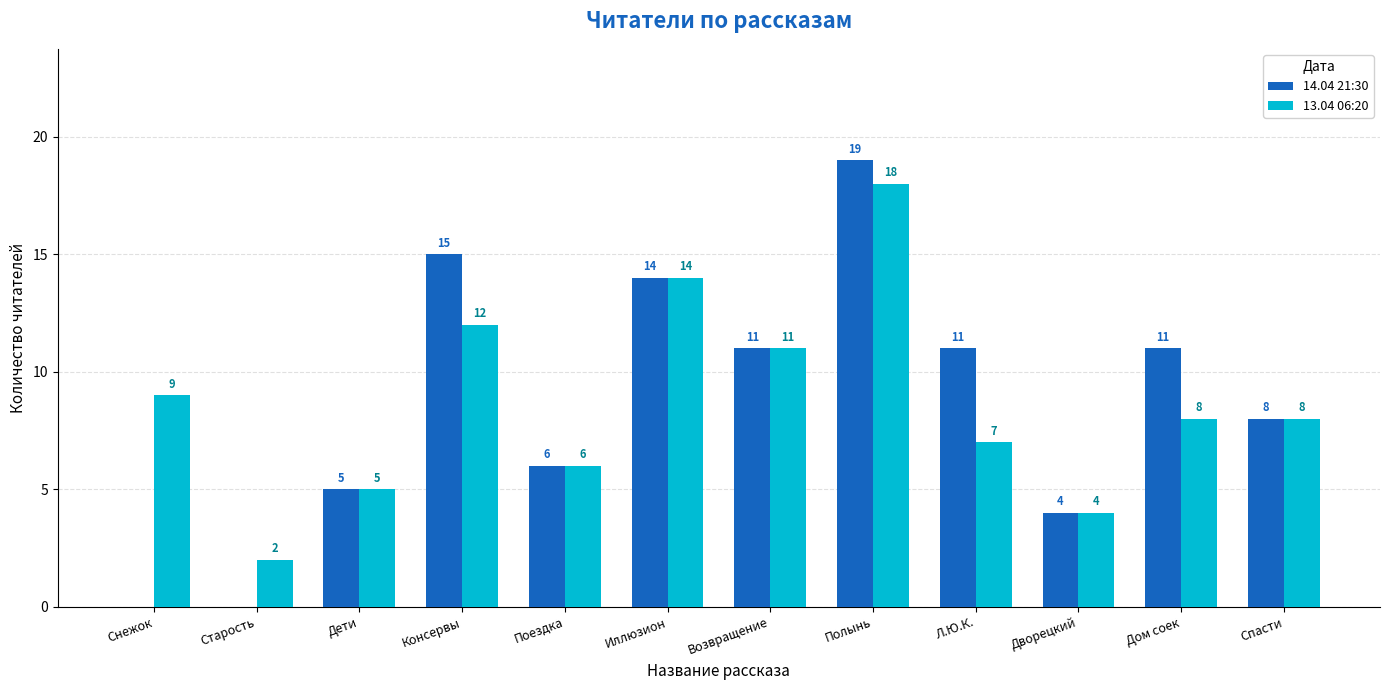

What is the sum of all 13.04 06:20 values?

104